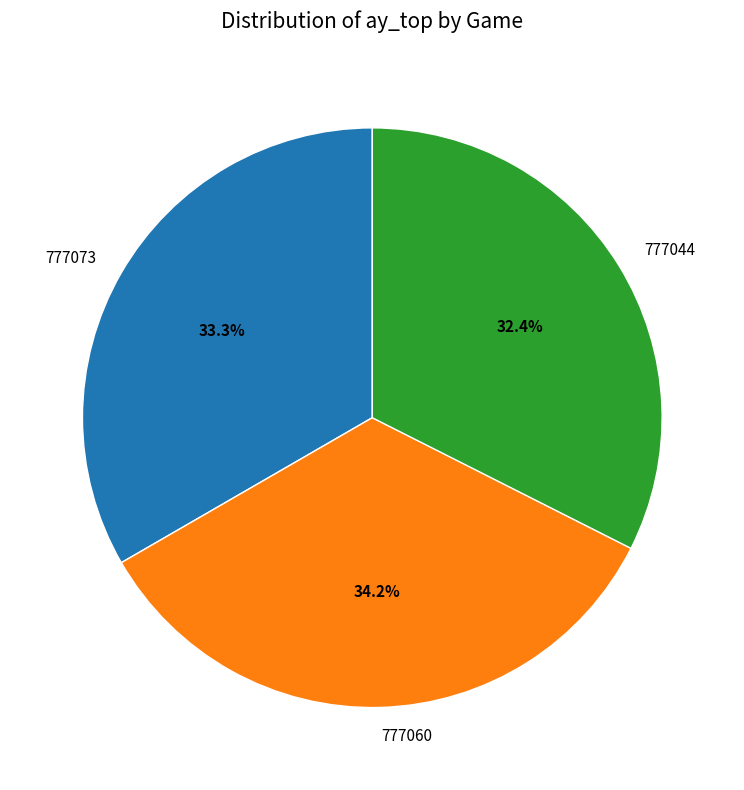

To the nearest percent, what is the difference between the 777073 and 777060 slice percentages?

1%